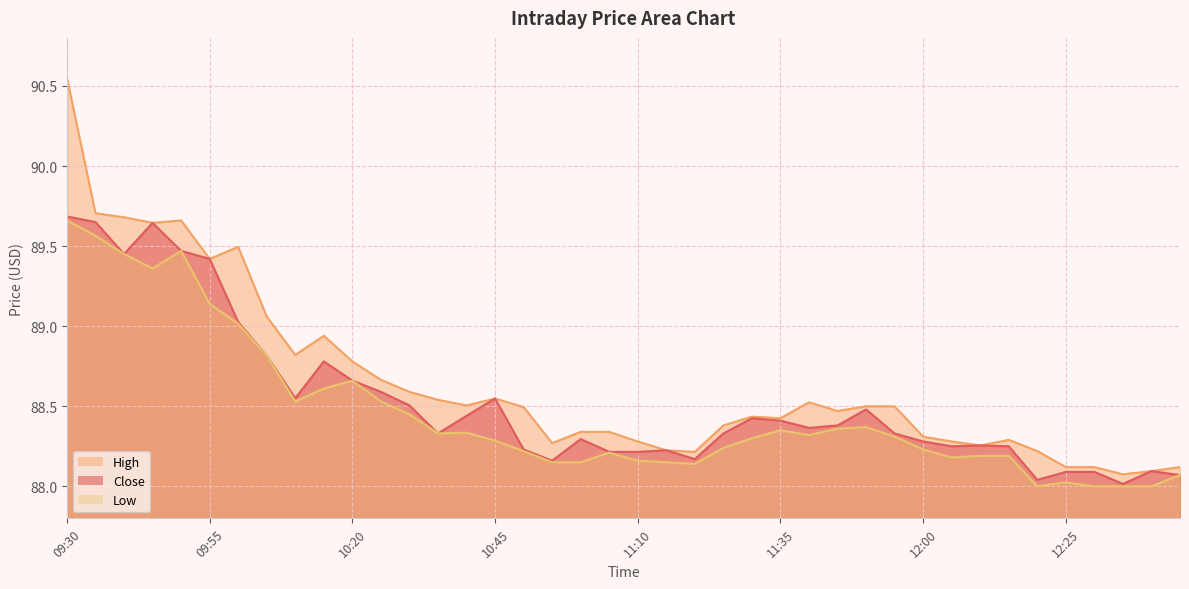

True or false: Low and High intersect in this chart.

False